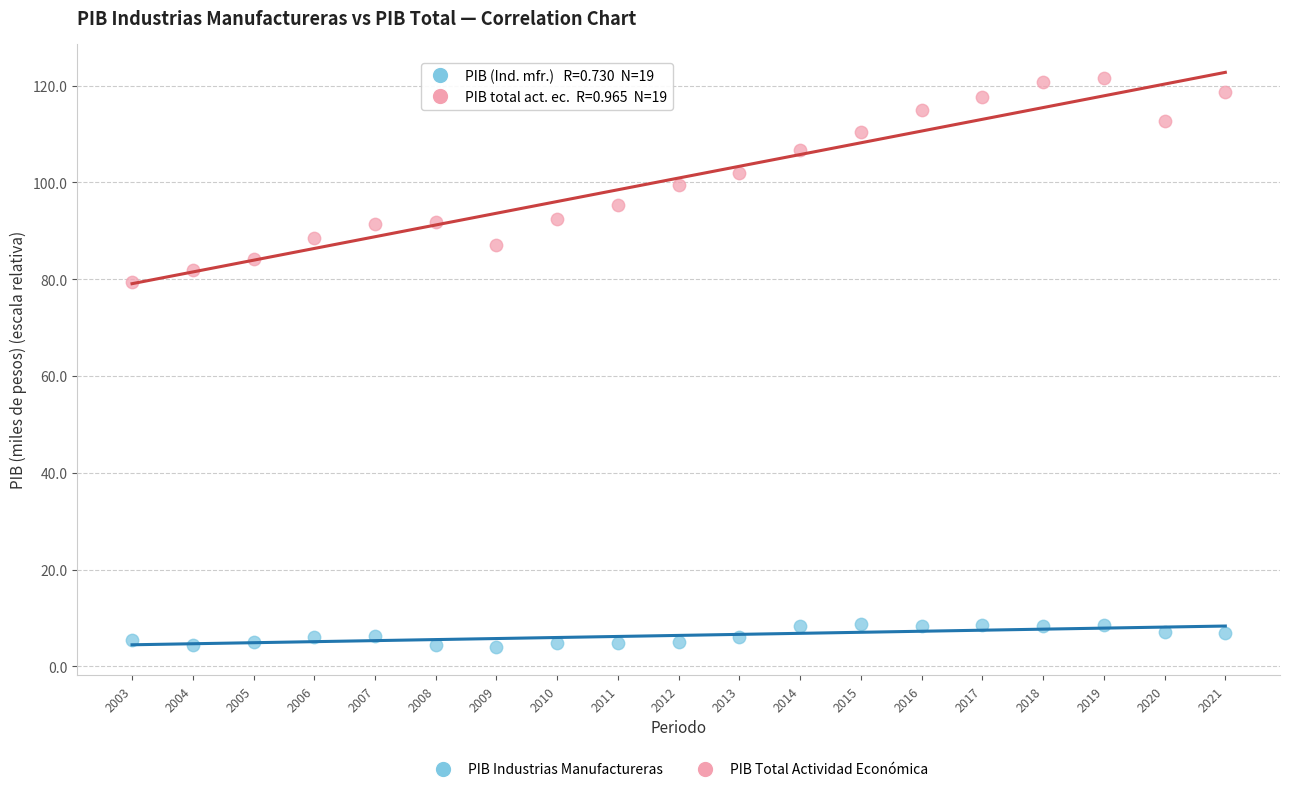

Across all series, what Y value is closest to 62?

79.5